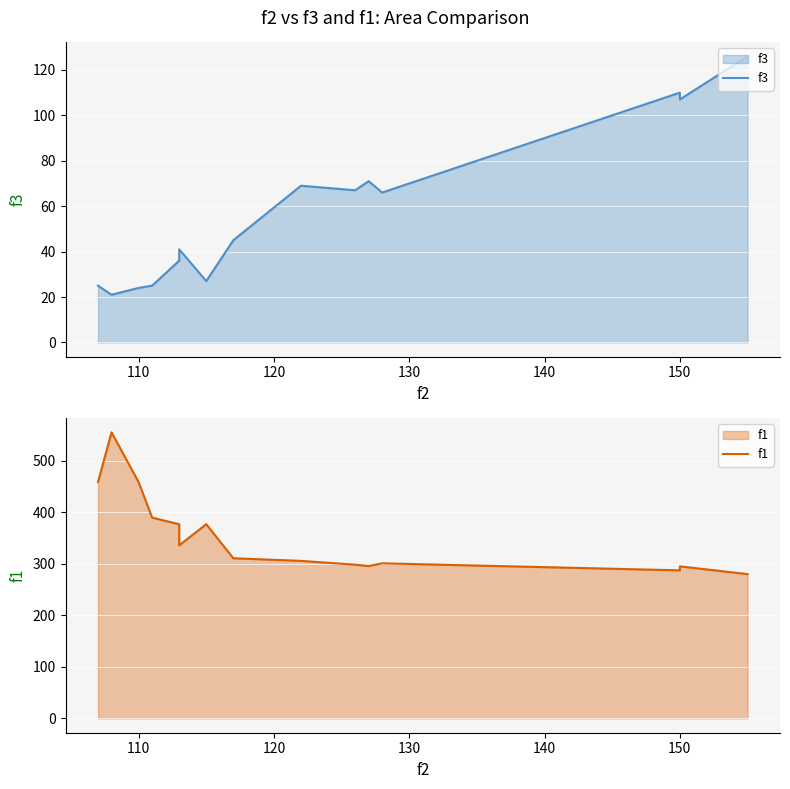

How many interior local peaks does the f1 series have?

4